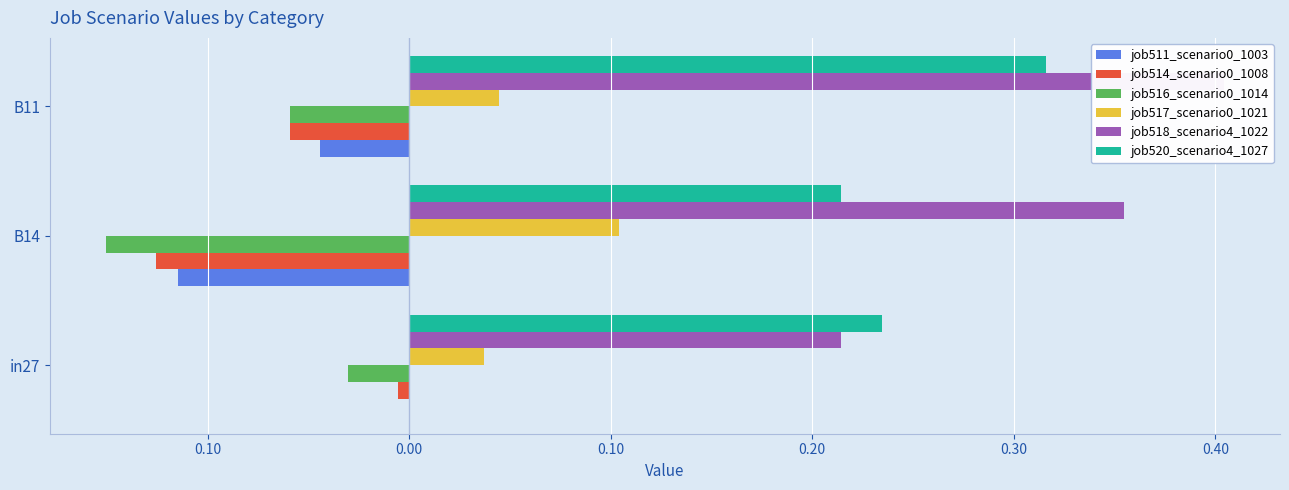

What is the smallest value displayed?

-0.2